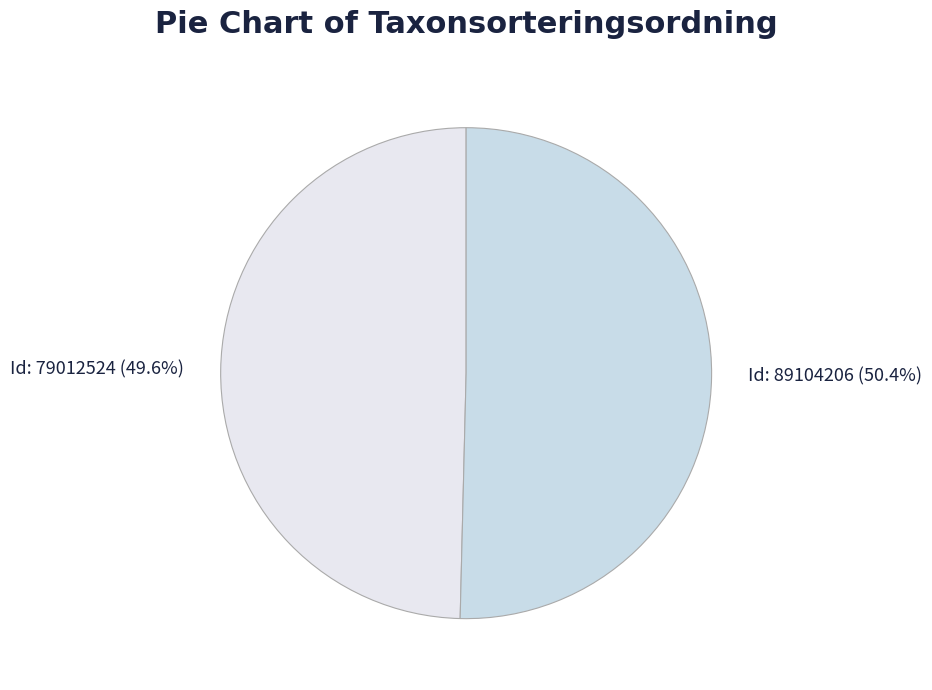

What portion of the pie excludes Id: 89104206 (50.4%)?

49.6%